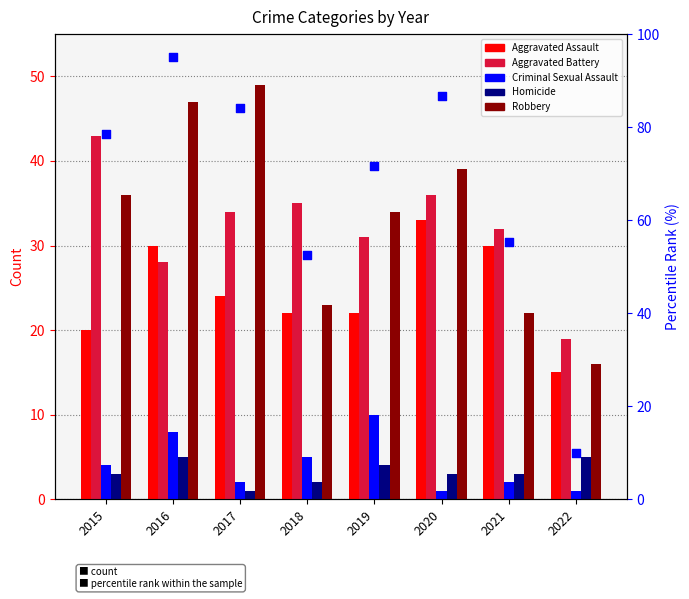

Is the value of Aggravated Assault at 2015 greater than the value of Criminal Sexual Assault at 2018?

Yes